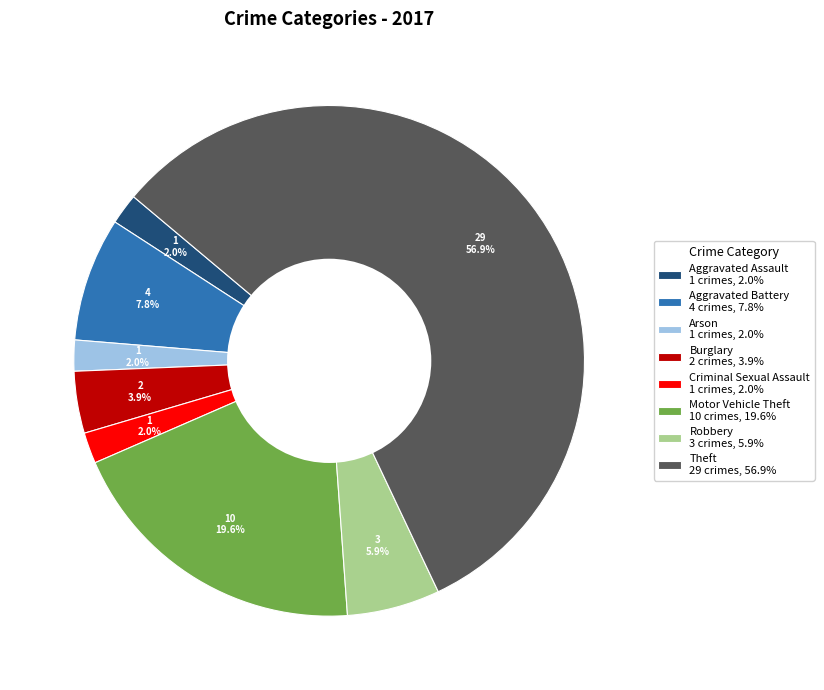

How many segments does this pie chart have?

8